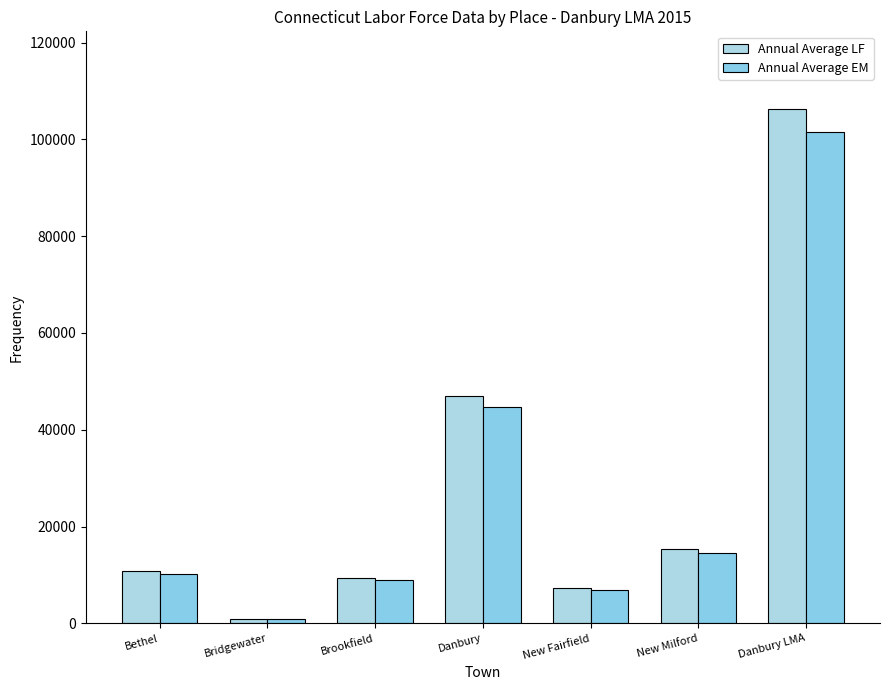

At how many categories does at least one series exceed 60547?

1